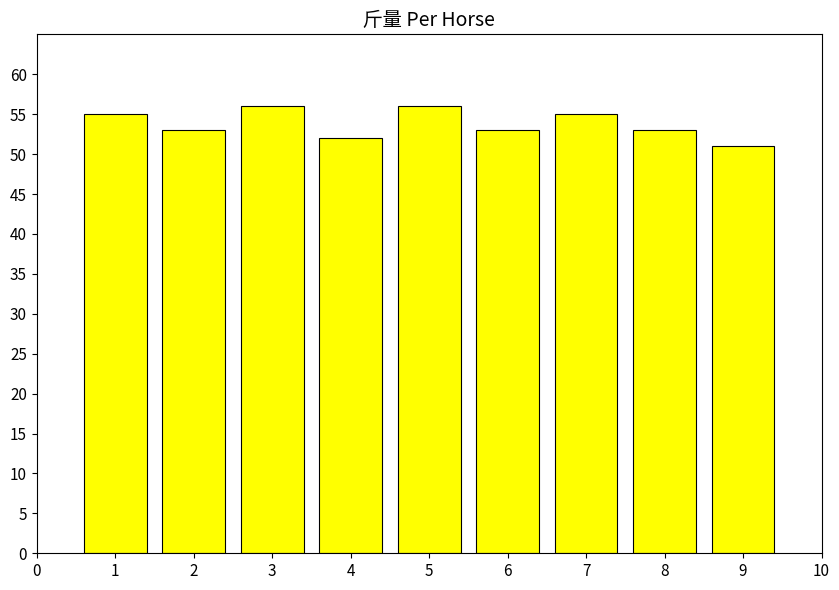

Which category has the lowest value across all series?

9